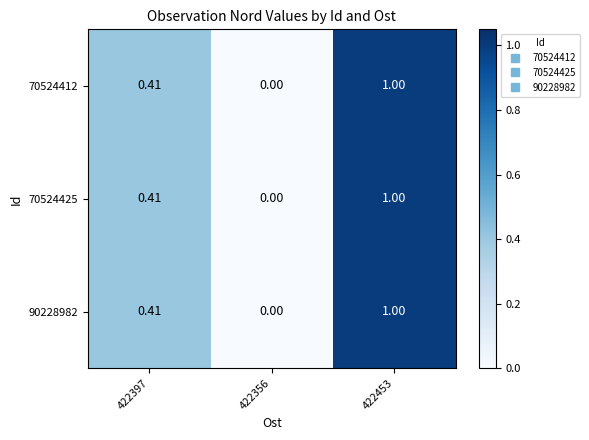

Reading left to right, transcribe all the data shown in this chart.

70524412: 422397=0.4	422356=0.0	422453=1.0
70524425: 422397=0.4	422356=0.0	422453=1.0
90228982: 422397=0.4	422356=0.0	422453=1.0